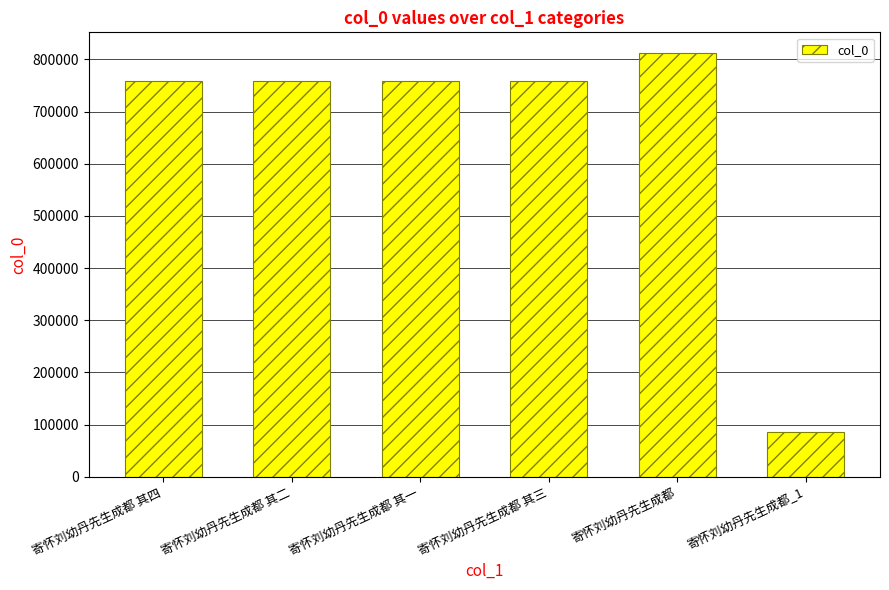

True or false: the data shows 1069900 at 寄怀刘幼丹先生成都 其三.

False